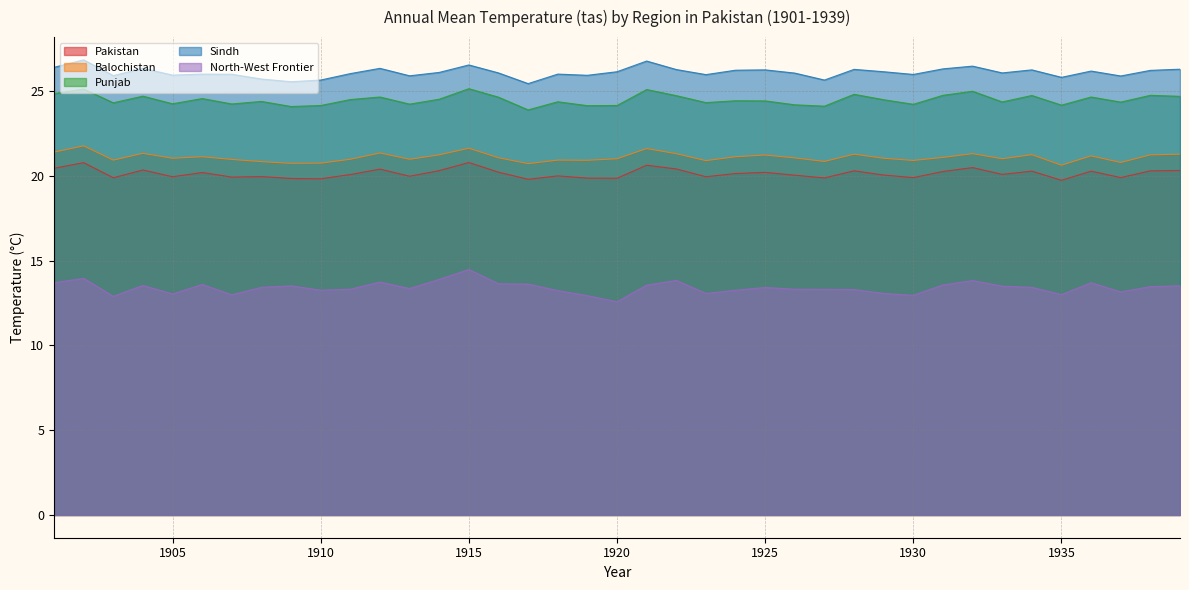

How many categories are shown in the chart?

39